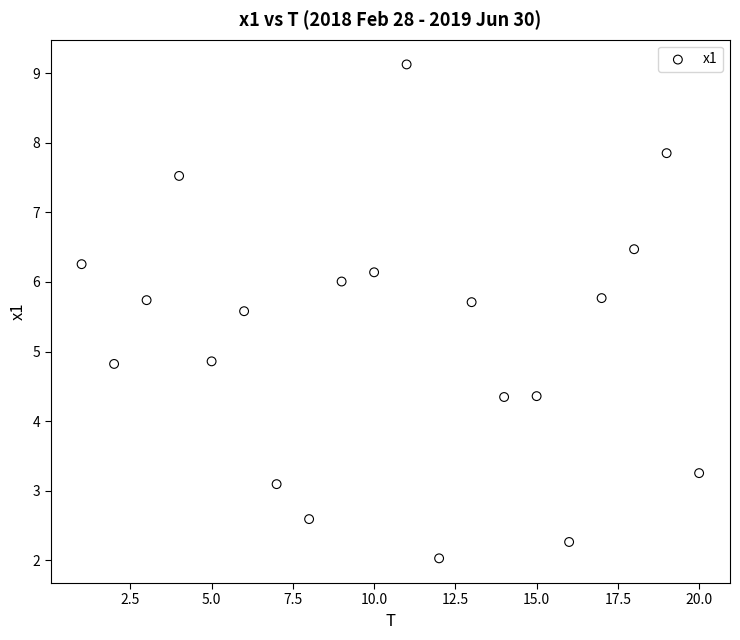

What is the range of X values (max minus min)?

19.0